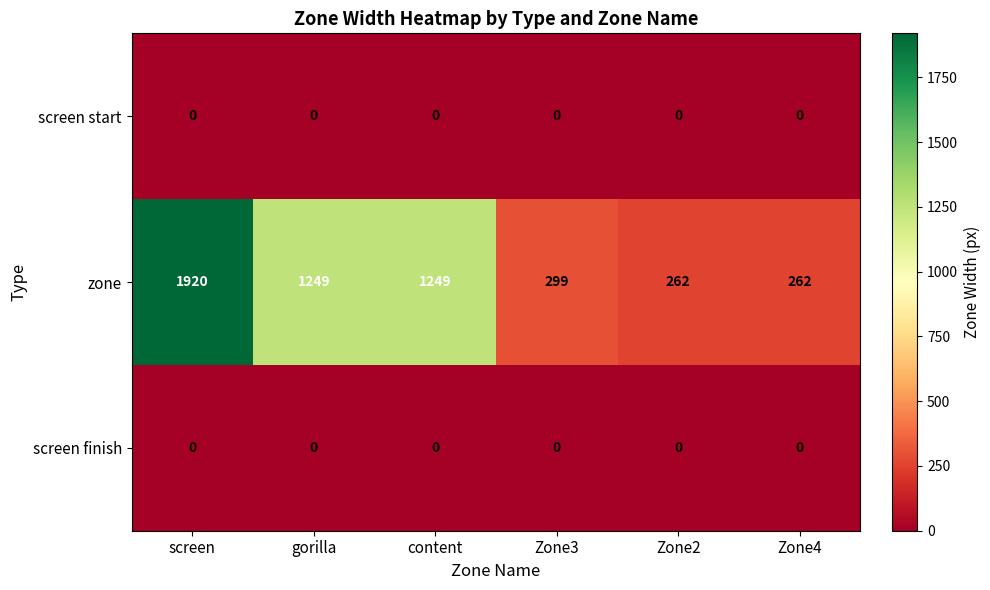

At how many categories does at least one series exceed 1117?

3